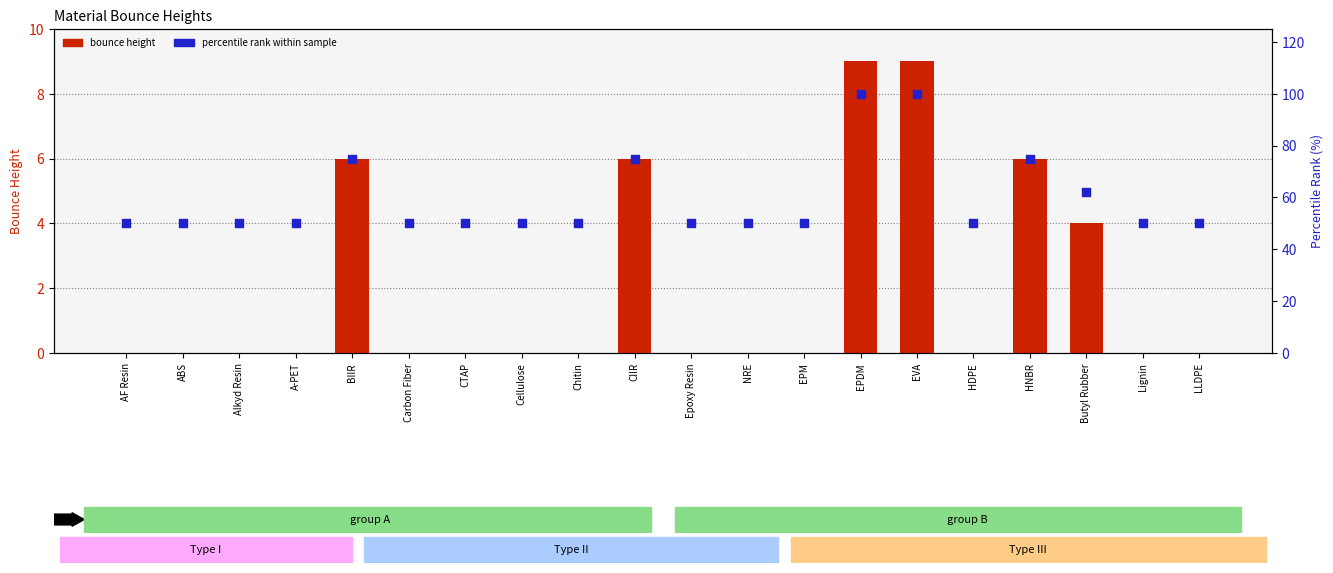

At how many categories does at least one series exceed 57?

6